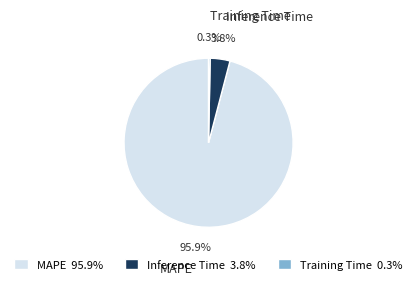

Which slice is the smallest?

Training Time